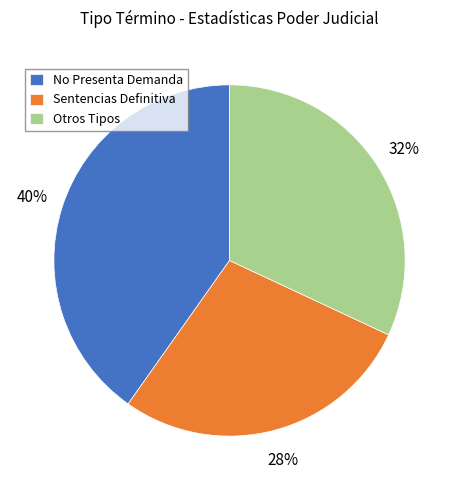

To the nearest percent, what is the average slice percentage?

33%